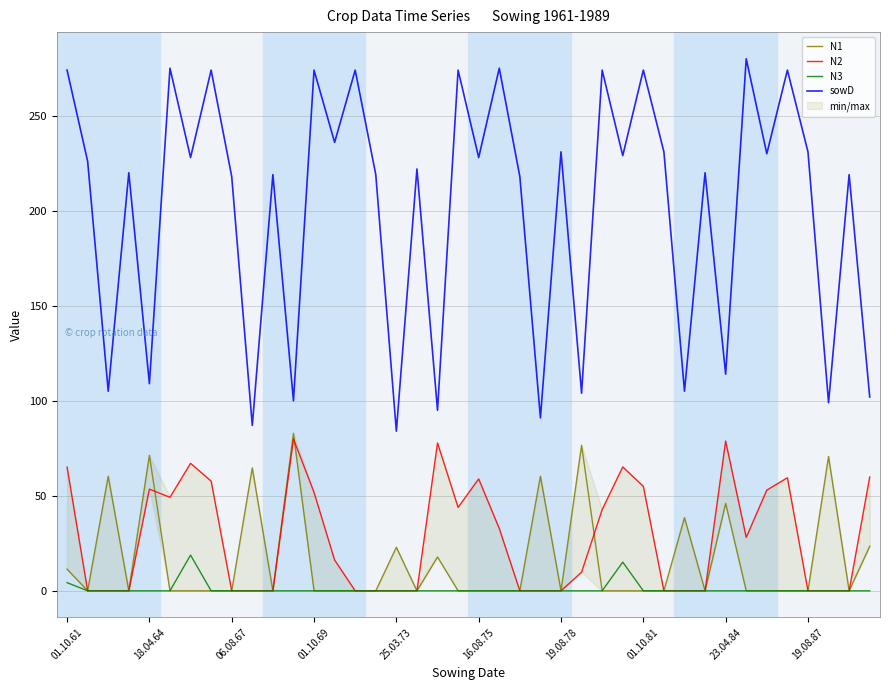

True or false: sowD and N3 intersect in this chart.

False